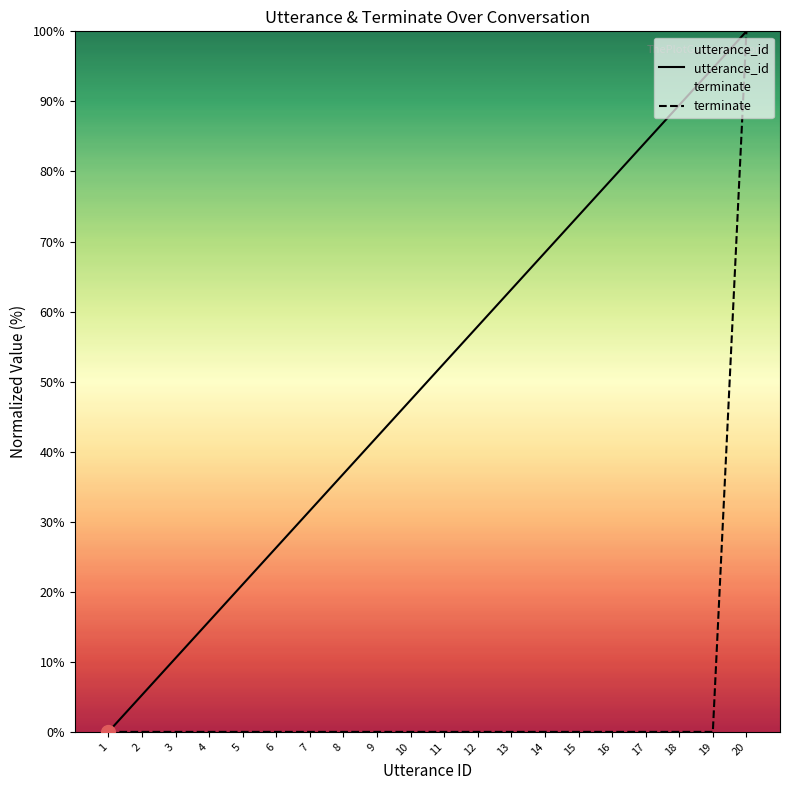

True or false: terminate and utterance_id cross at least once.

False